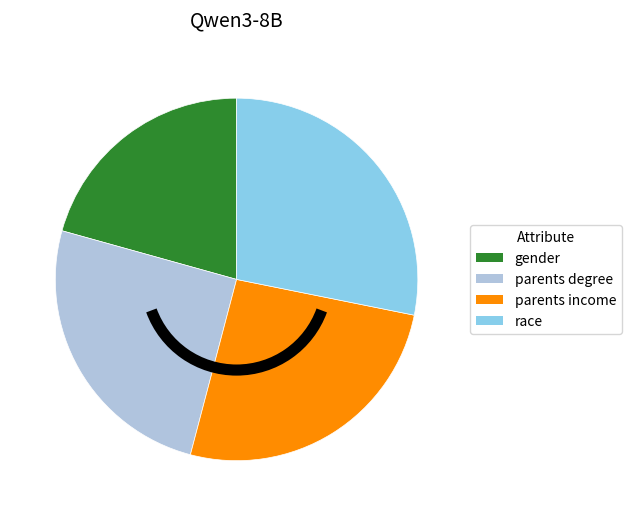

True or false: gender accounts for 15% of the total.

False